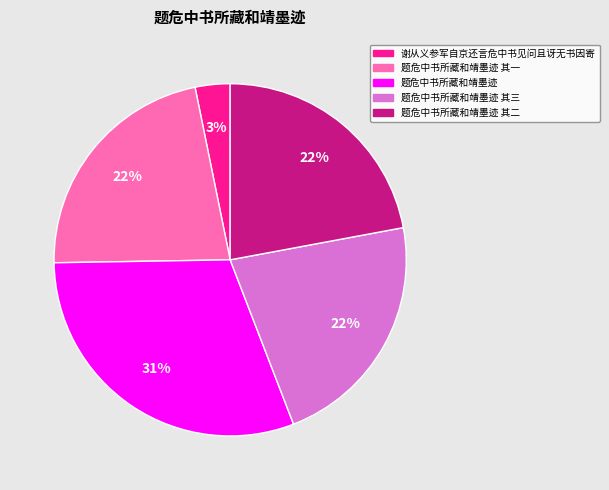

Is there any slice that represents more than half of the pie?

No